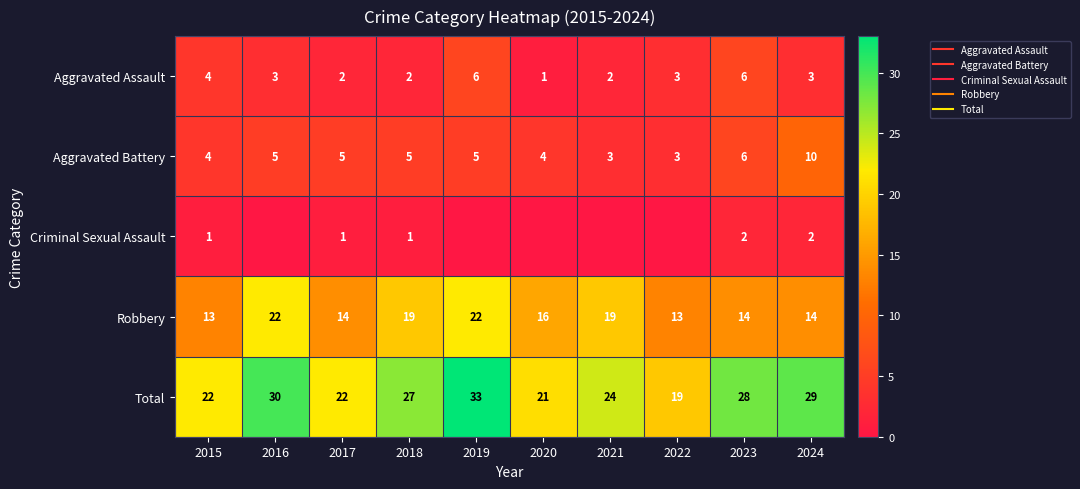

At which category is the sum across all series the highest?

2019